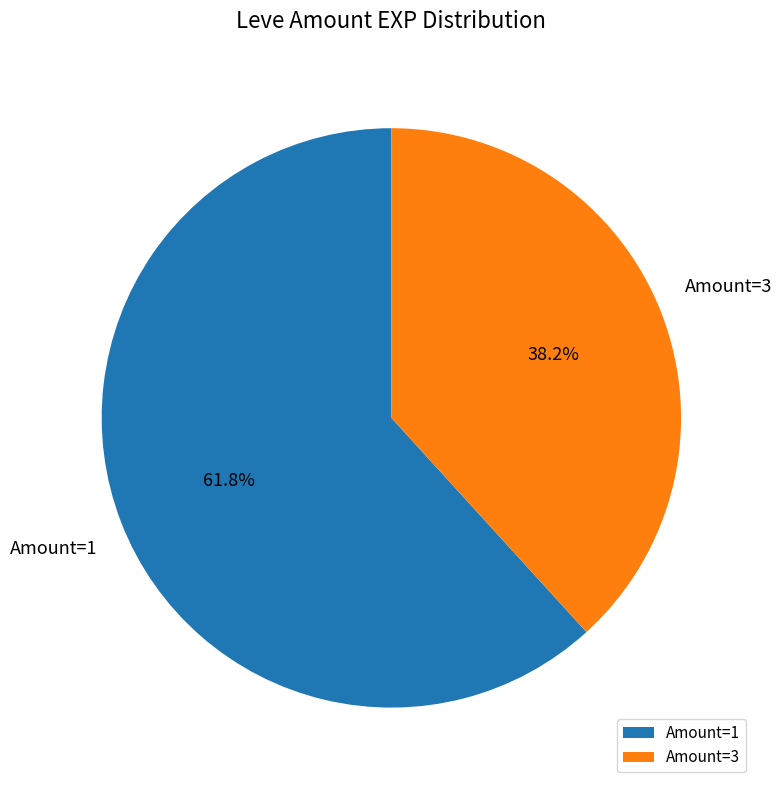

Is there any slice that represents more than half of the pie?

Yes